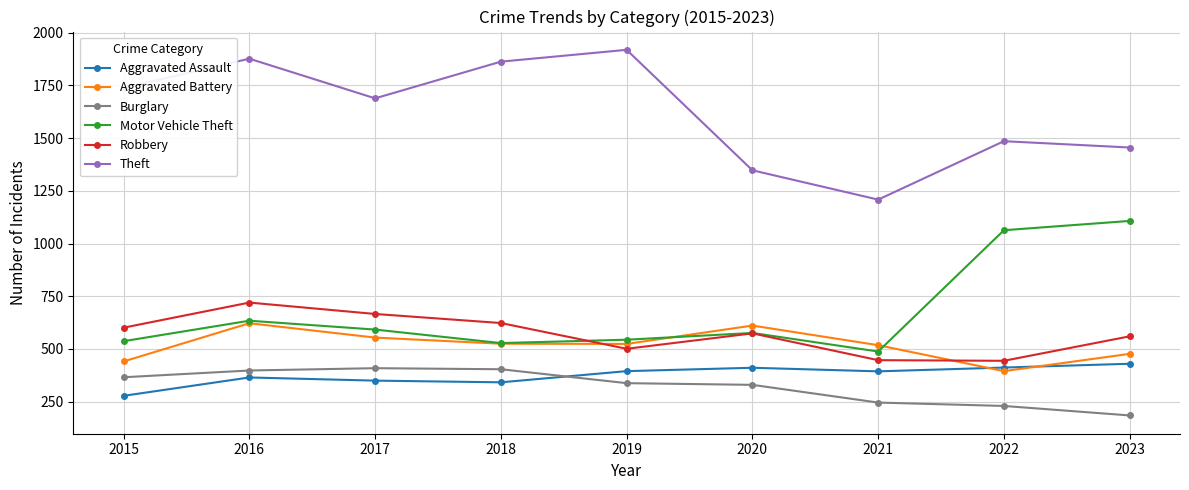

At which label does Motor Vehicle Theft first exceed 576?

2016